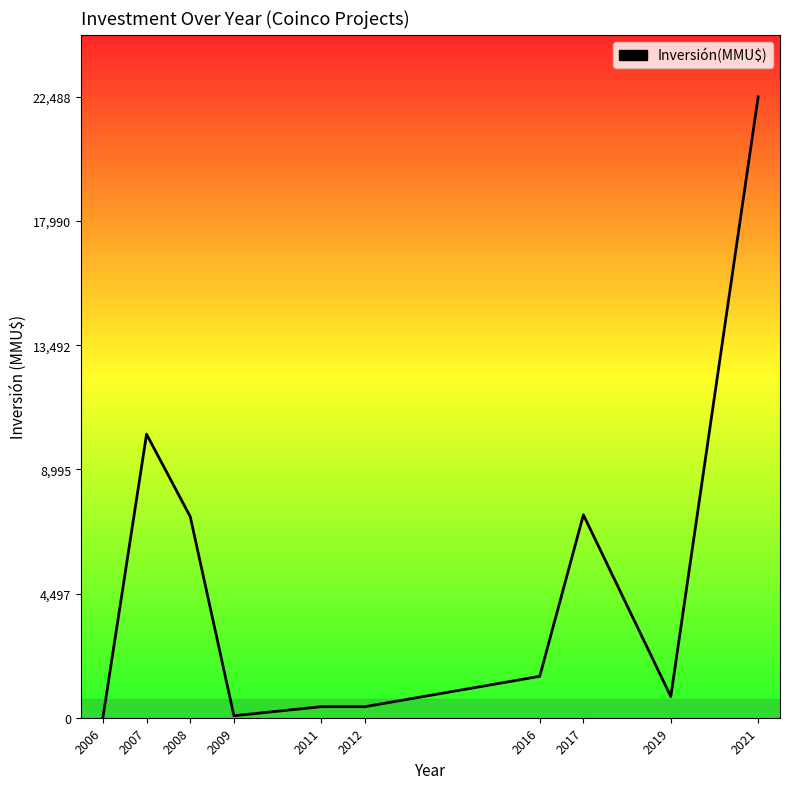

The value at 2012 is 400. True or false?

True